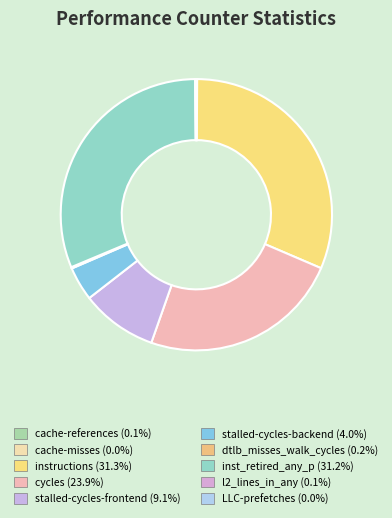

Approximately how many times larger is the value at stalled-cycles-frontend compared to instructions?

0.3